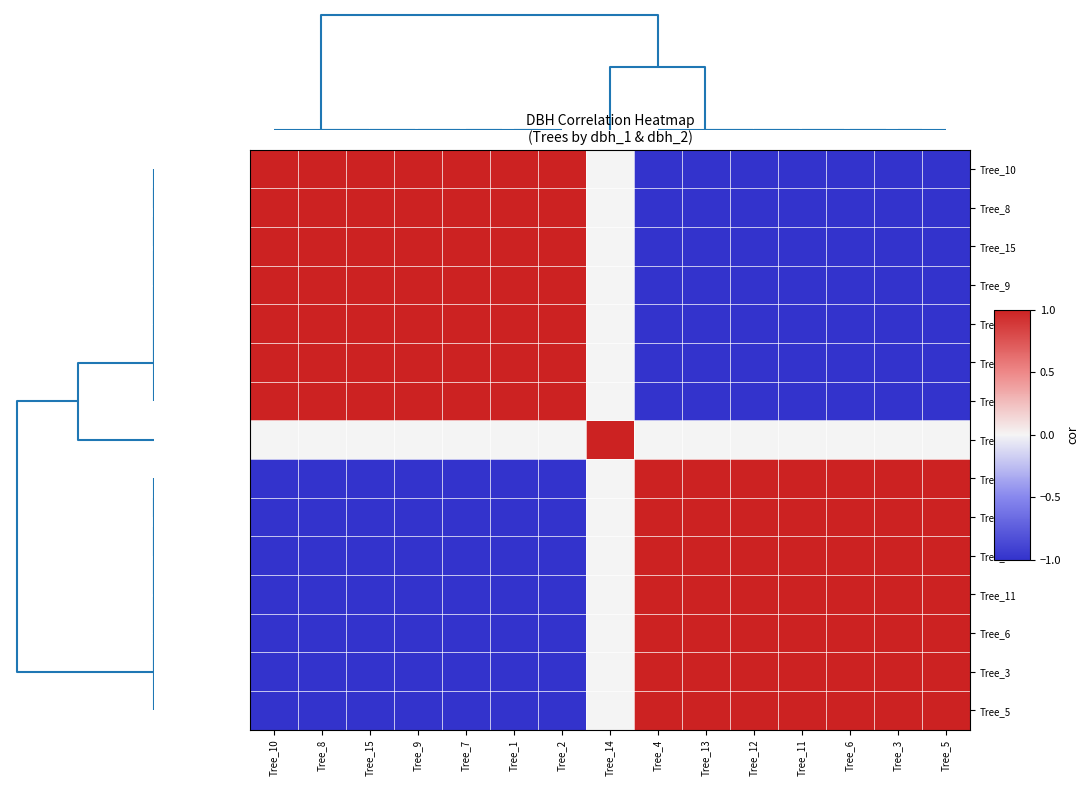

Reading left to right, extract all data points from this chart.

Tree_10: Tree_10=1.0	Tree_8=1.0	Tree_15=1.0	Tree_9=1.0	Tree_7=1.0	Tree_1=1.0	Tree_2=1.0	Tree_14=0.0	Tree_4=-1.0	Tree_13=-1.0	Tree_12=-1.0	Tree_11=-1.0	Tree_6=-1.0	Tree_3=-1.0	Tree_5=-1.0
Tree_8: Tree_10=1.0	Tree_8=1.0	Tree_15=1.0	Tree_9=1.0	Tree_7=1.0	Tree_1=1.0	Tree_2=1.0	Tree_14=0.0	Tree_4=-1.0	Tree_13=-1.0	Tree_12=-1.0	Tree_11=-1.0	Tree_6=-1.0	Tree_3=-1.0	Tree_5=-1.0
Tree_15: Tree_10=1.0	Tree_8=1.0	Tree_15=1.0	Tree_9=1.0	Tree_7=1.0	Tree_1=1.0	Tree_2=1.0	Tree_14=0.0	Tree_4=-1.0	Tree_13=-1.0	Tree_12=-1.0	Tree_11=-1.0	Tree_6=-1.0	Tree_3=-1.0	Tree_5=-1.0
Tree_9: Tree_10=1.0	Tree_8=1.0	Tree_15=1.0	Tree_9=1.0	Tree_7=1.0	Tree_1=1.0	Tree_2=1.0	Tree_14=0.0	Tree_4=-1.0	Tree_13=-1.0	Tree_12=-1.0	Tree_11=-1.0	Tree_6=-1.0	Tree_3=-1.0	Tree_5=-1.0
Tree_7: Tree_10=1.0	Tree_8=1.0	Tree_15=1.0	Tree_9=1.0	Tree_7=1.0	Tree_1=1.0	Tree_2=1.0	Tree_14=0.0	Tree_4=-1.0	Tree_13=-1.0	Tree_12=-1.0	Tree_11=-1.0	Tree_6=-1.0	Tree_3=-1.0	Tree_5=-1.0
Tree_1: Tree_10=1.0	Tree_8=1.0	Tree_15=1.0	Tree_9=1.0	Tree_7=1.0	Tree_1=1.0	Tree_2=1.0	Tree_14=0.0	Tree_4=-1.0	Tree_13=-1.0	Tree_12=-1.0	Tree_11=-1.0	Tree_6=-1.0	Tree_3=-1.0	Tree_5=-1.0
Tree_2: Tree_10=1.0	Tree_8=1.0	Tree_15=1.0	Tree_9=1.0	Tree_7=1.0	Tree_1=1.0	Tree_2=1.0	Tree_14=0.0	Tree_4=-1.0	Tree_13=-1.0	Tree_12=-1.0	Tree_11=-1.0	Tree_6=-1.0	Tree_3=-1.0	Tree_5=-1.0
Tree_14: Tree_10=0.0	Tree_8=0.0	Tree_15=0.0	Tree_9=0.0	Tree_7=0.0	Tree_1=0.0	Tree_2=0.0	Tree_14=1.0	Tree_4=0.0	Tree_13=0.0	Tree_12=0.0	Tree_11=0.0	Tree_6=0.0	Tree_3=0.0	Tree_5=0.0
Tree_4: Tree_10=-1.0	Tree_8=-1.0	Tree_15=-1.0	Tree_9=-1.0	Tree_7=-1.0	Tree_1=-1.0	Tree_2=-1.0	Tree_14=0.0	Tree_4=1.0	Tree_13=1.0	Tree_12=1.0	Tree_11=1.0	Tree_6=1.0	Tree_3=1.0	Tree_5=1.0
Tree_13: Tree_10=-1.0	Tree_8=-1.0	Tree_15=-1.0	Tree_9=-1.0	Tree_7=-1.0	Tree_1=-1.0	Tree_2=-1.0	Tree_14=0.0	Tree_4=1.0	Tree_13=1.0	Tree_12=1.0	Tree_11=1.0	Tree_6=1.0	Tree_3=1.0	Tree_5=1.0
Tree_12: Tree_10=-1.0	Tree_8=-1.0	Tree_15=-1.0	Tree_9=-1.0	Tree_7=-1.0	Tree_1=-1.0	Tree_2=-1.0	Tree_14=0.0	Tree_4=1.0	Tree_13=1.0	Tree_12=1.0	Tree_11=1.0	Tree_6=1.0	Tree_3=1.0	Tree_5=1.0
Tree_11: Tree_10=-1.0	Tree_8=-1.0	Tree_15=-1.0	Tree_9=-1.0	Tree_7=-1.0	Tree_1=-1.0	Tree_2=-1.0	Tree_14=0.0	Tree_4=1.0	Tree_13=1.0	Tree_12=1.0	Tree_11=1.0	Tree_6=1.0	Tree_3=1.0	Tree_5=1.0
Tree_6: Tree_10=-1.0	Tree_8=-1.0	Tree_15=-1.0	Tree_9=-1.0	Tree_7=-1.0	Tree_1=-1.0	Tree_2=-1.0	Tree_14=0.0	Tree_4=1.0	Tree_13=1.0	Tree_12=1.0	Tree_11=1.0	Tree_6=1.0	Tree_3=1.0	Tree_5=1.0
Tree_3: Tree_10=-1.0	Tree_8=-1.0	Tree_15=-1.0	Tree_9=-1.0	Tree_7=-1.0	Tree_1=-1.0	Tree_2=-1.0	Tree_14=0.0	Tree_4=1.0	Tree_13=1.0	Tree_12=1.0	Tree_11=1.0	Tree_6=1.0	Tree_3=1.0	Tree_5=1.0
Tree_5: Tree_10=-1.0	Tree_8=-1.0	Tree_15=-1.0	Tree_9=-1.0	Tree_7=-1.0	Tree_1=-1.0	Tree_2=-1.0	Tree_14=0.0	Tree_4=1.0	Tree_13=1.0	Tree_12=1.0	Tree_11=1.0	Tree_6=1.0	Tree_3=1.0	Tree_5=1.0